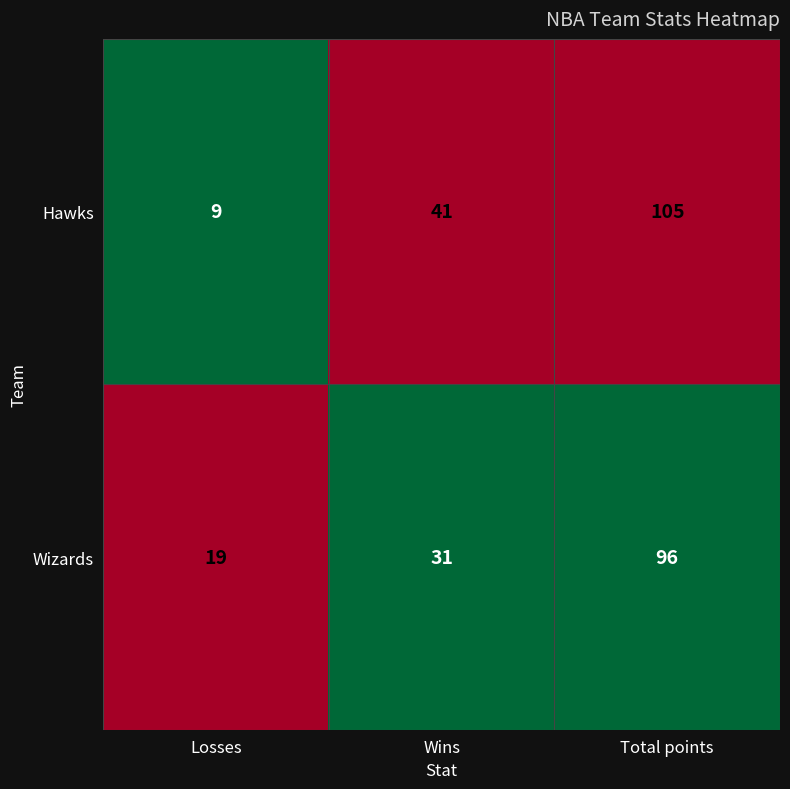

What is the difference between the highest and lowest values at Total points?

9